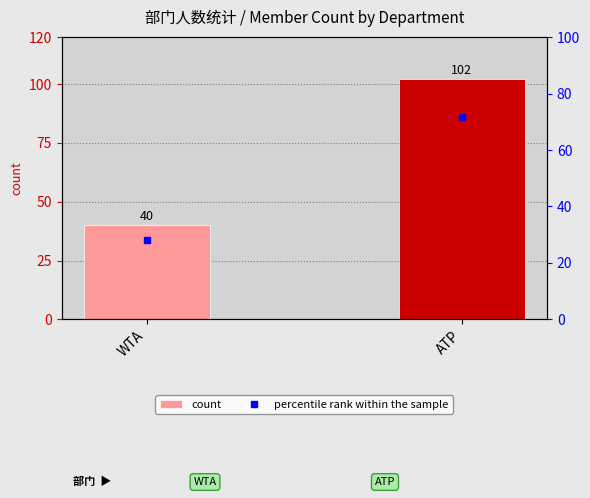

What is the difference between the maximum and minimum values in the count series?

62.0